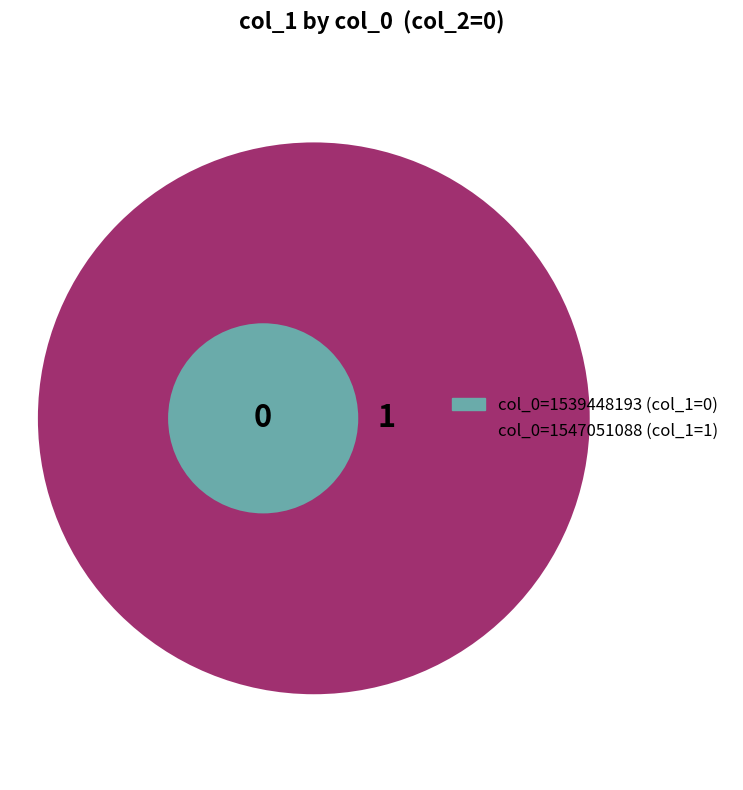

What percentage is the 1547051088 slice, to the nearest percent?

100%